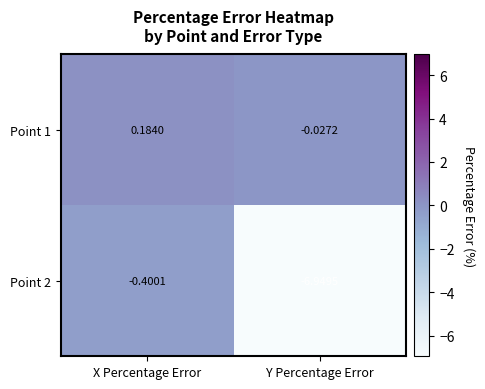

Which series has the widest spread of values?

Point 2